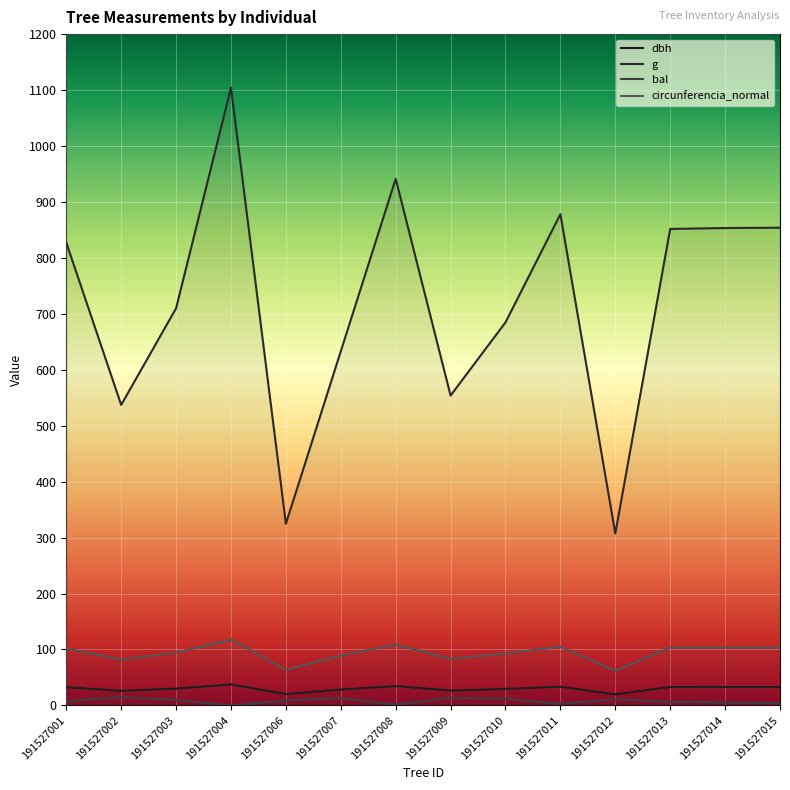

What is the value of the g point at the 8th from the left?

553.9